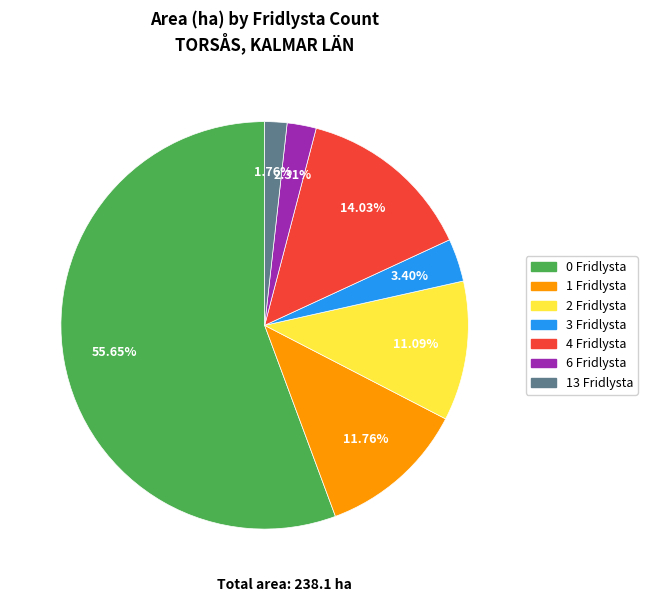

Combined, do 1 Fridlysta and 13 Fridlysta account for over 50%?

No